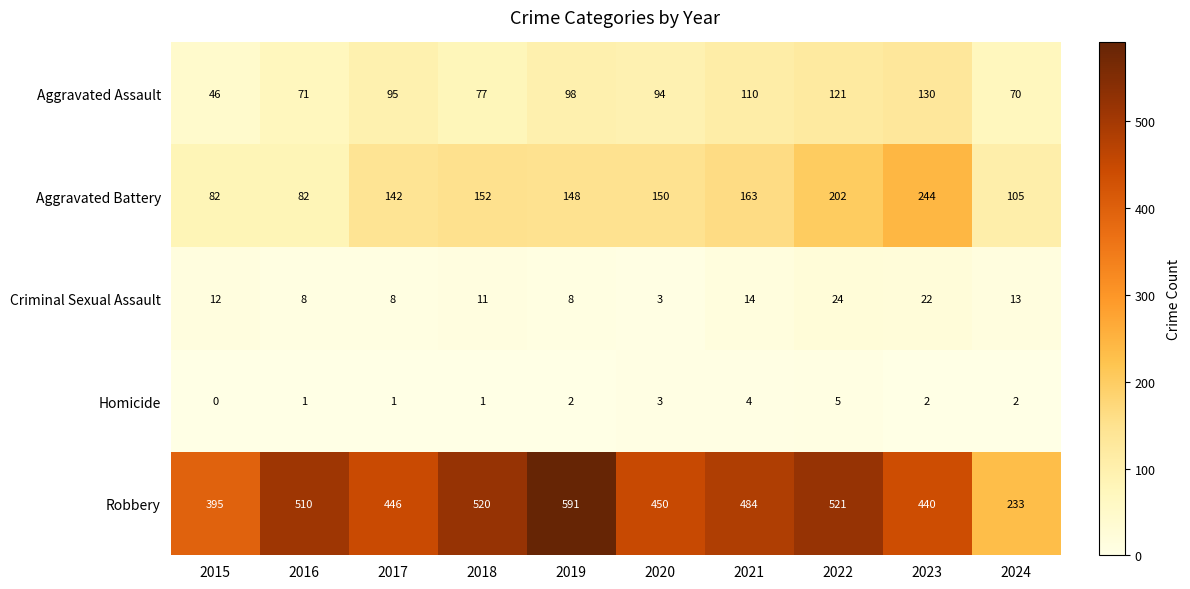

The value of Criminal Sexual Assault at 2024 is 4. True or false?

False